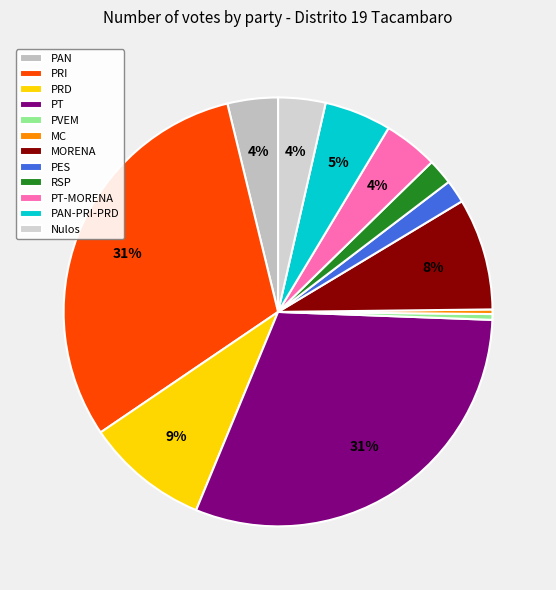

To the nearest percent, what is the difference between the PT-MORENA and PAN-PRI-PRD slice percentages?

1%